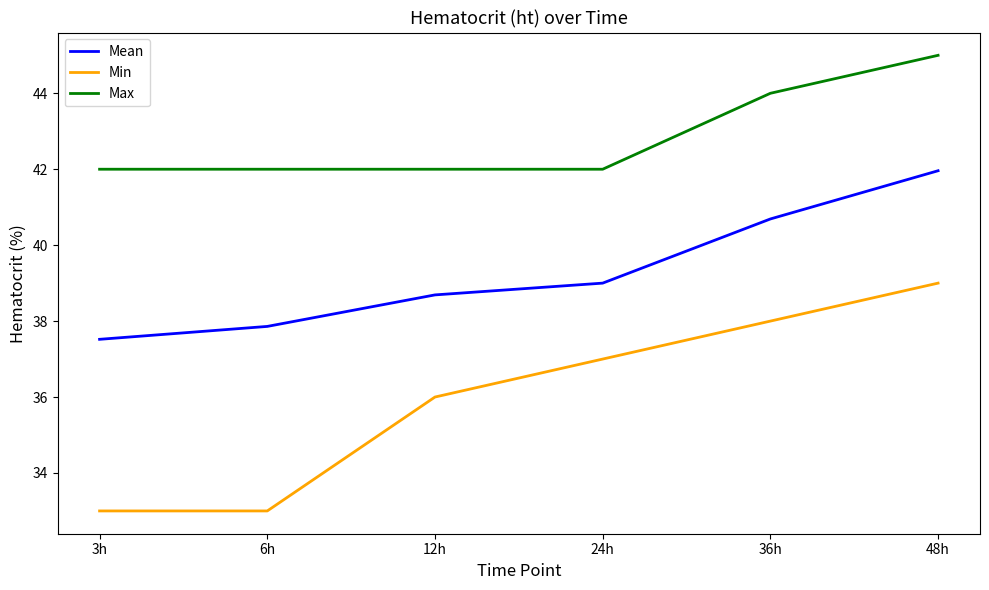

What is the spread (max minus min) of values at 24h?

5.0